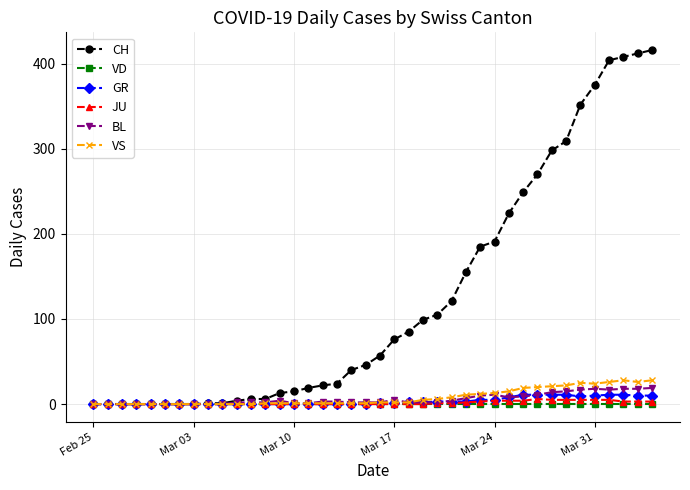

Is this an area chart (filled region under the line)?

No